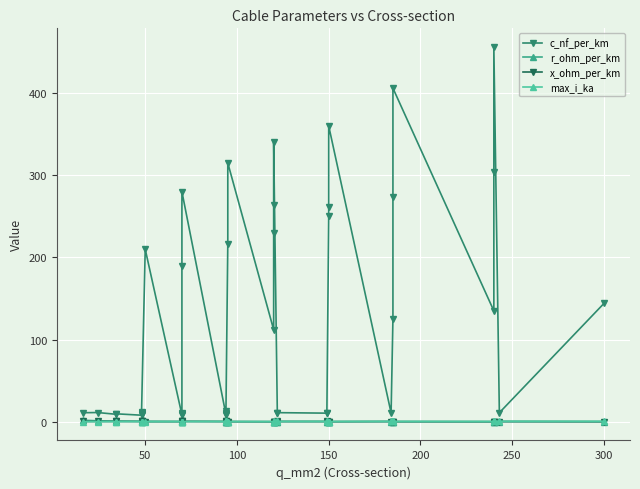

Which series changed the most between 50 and 250?

c_nf_per_km